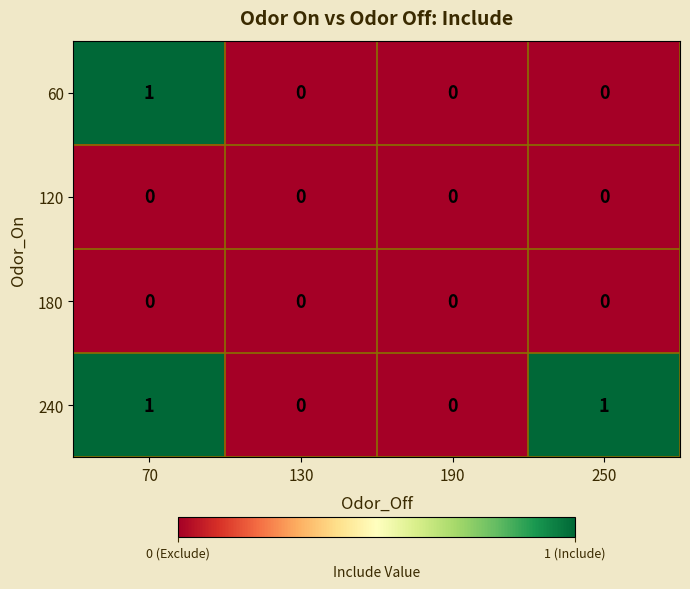

Between 190 and 250, which series saw the biggest shift?

240